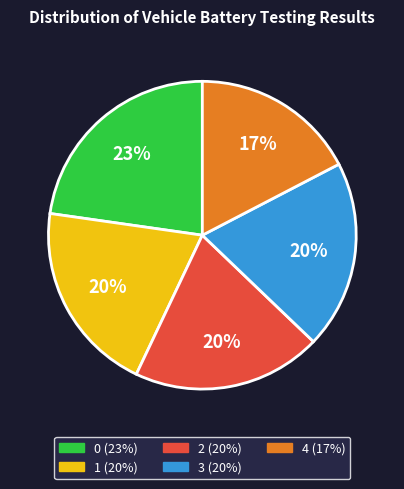

What is the ratio of the value at 2 to the value at 1?

1.0